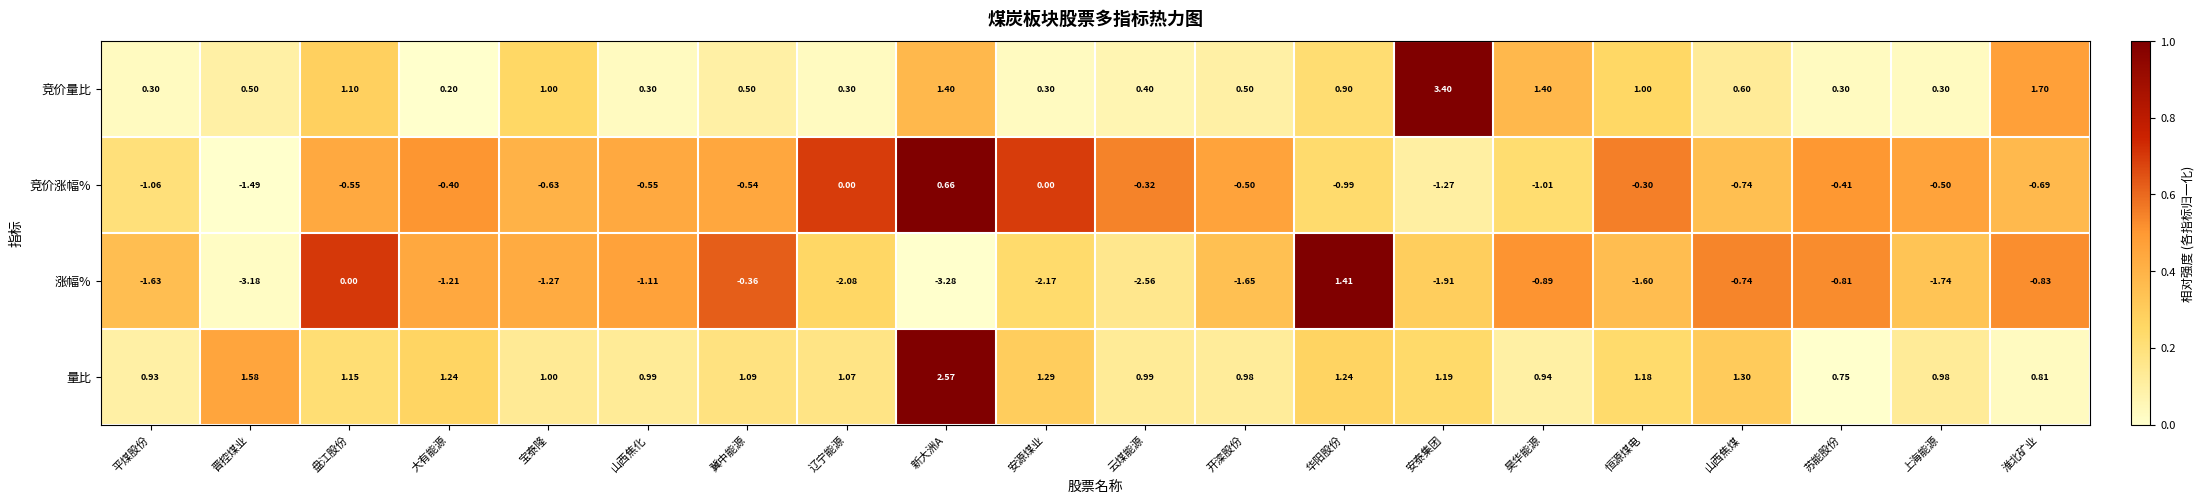

Which series has the largest total across all categories?

量比